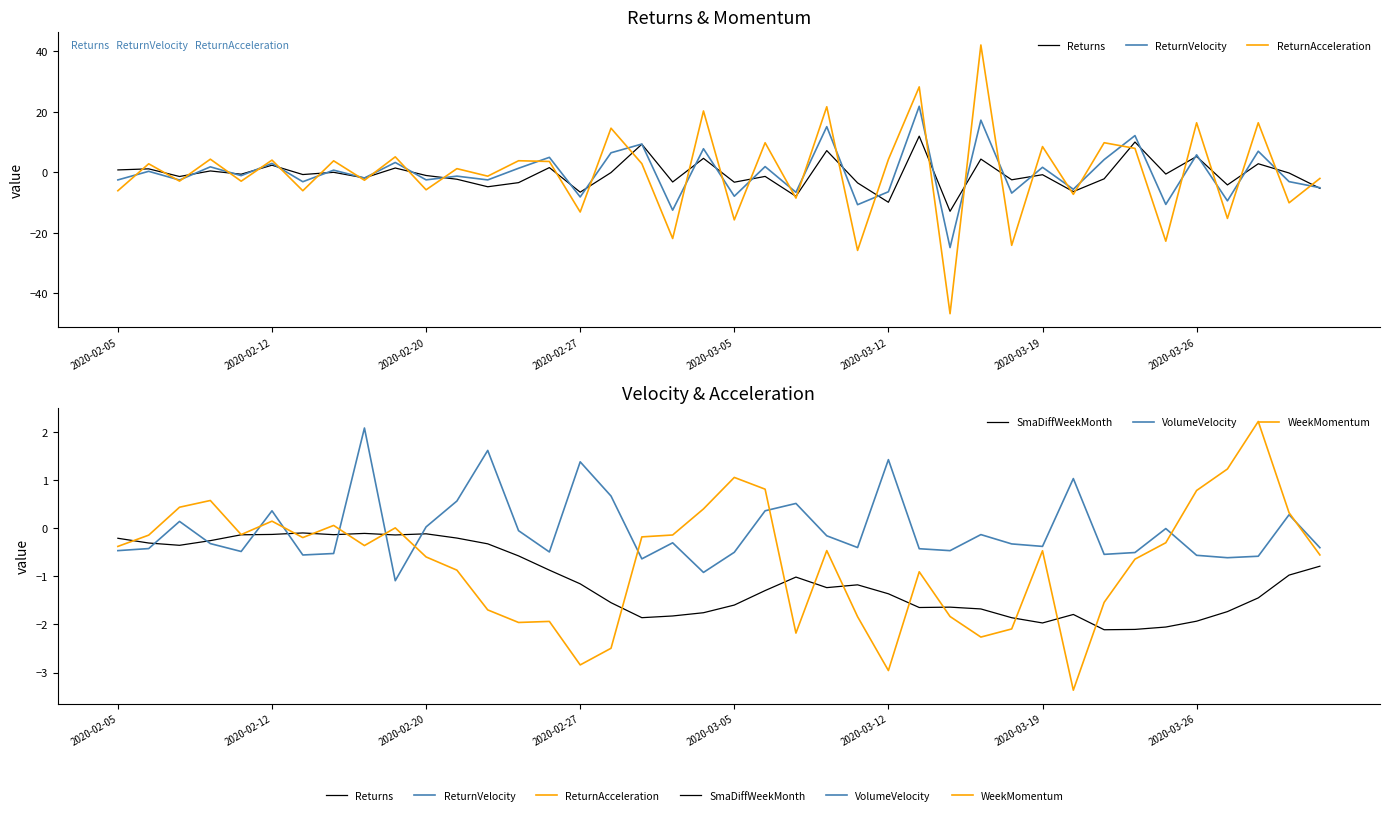

Where is WeekMomentum nearest to the value 0?

9